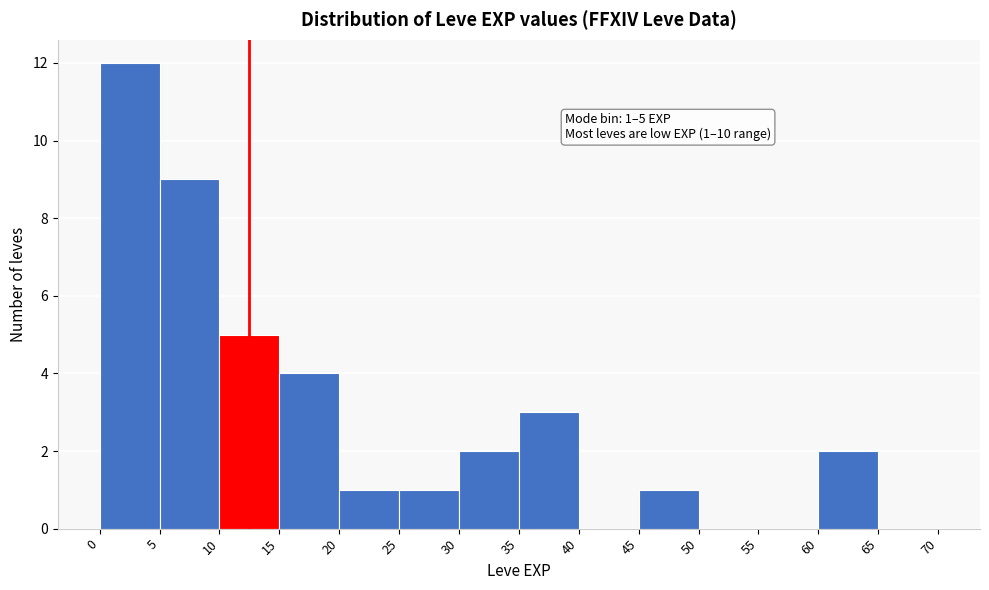

Over which range of the x-axis is the bar tallest?

0 to 5